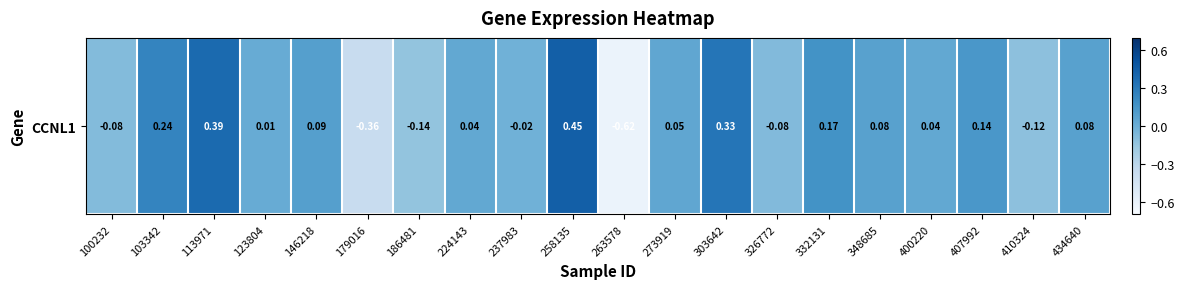

Reading left to right, what are all the values shown in this chart?

-0.1	0.2	0.4	0.0	0.1	-0.4	-0.1	0.0	-0.0	0.4	-0.6	0.0	0.3	-0.1	0.2	0.1	0.0	0.1	-0.1	0.1